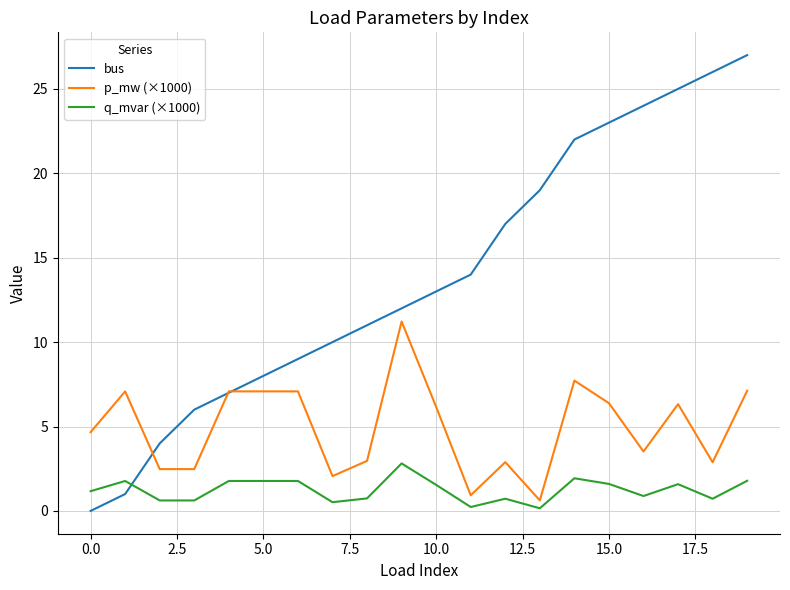

Which series has the largest total across all categories?

bus